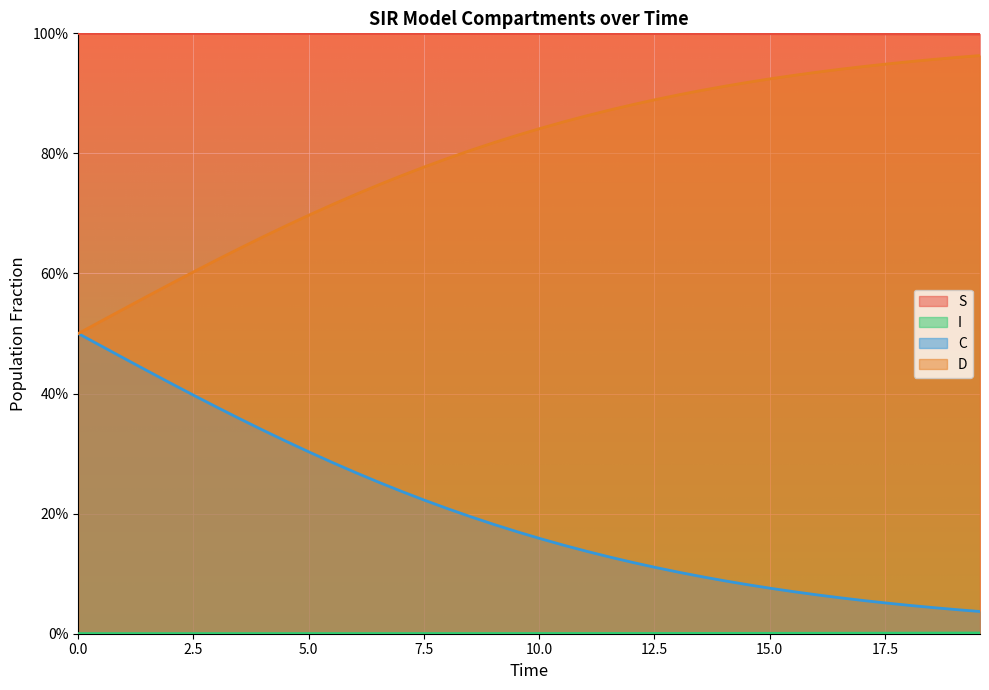

True or false: D has a value of 0.9 at 17.05685618729097.

True